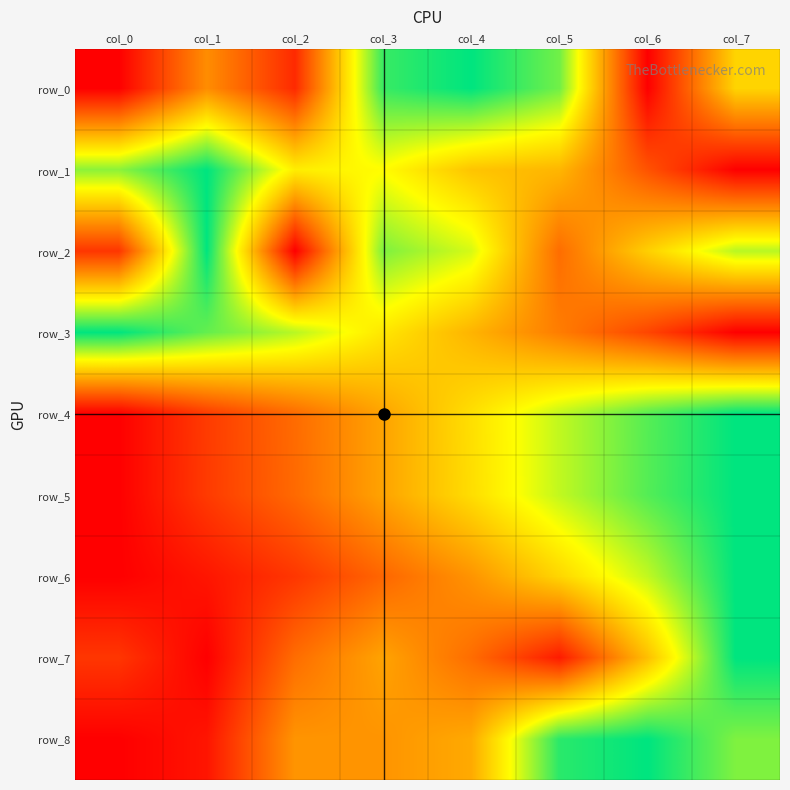

Which series has the widest spread of values?

row_0